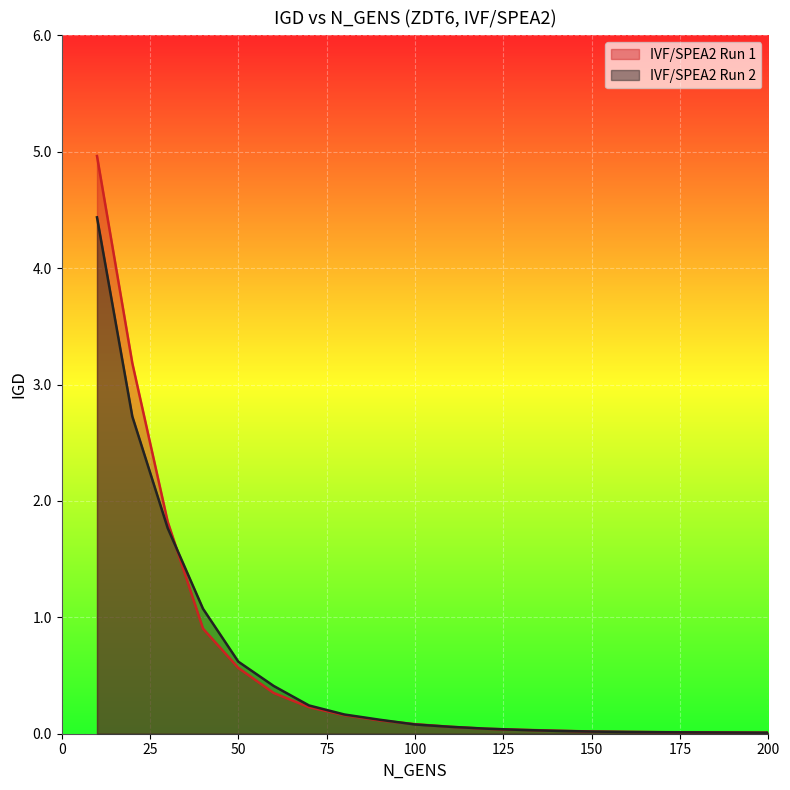

True or false: IVF/SPEA2 Run 1 has a value of 0.2 at 40.

False